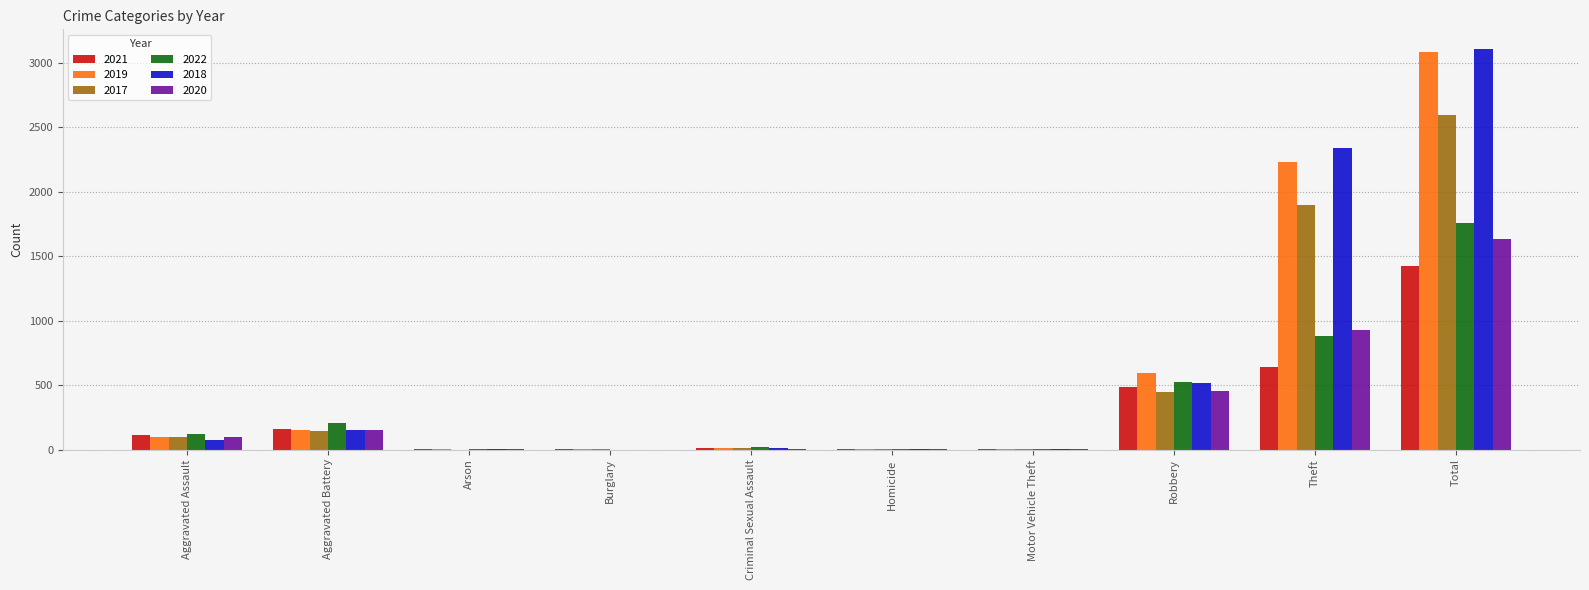

Where is 2021 nearest to the value 711?

Theft